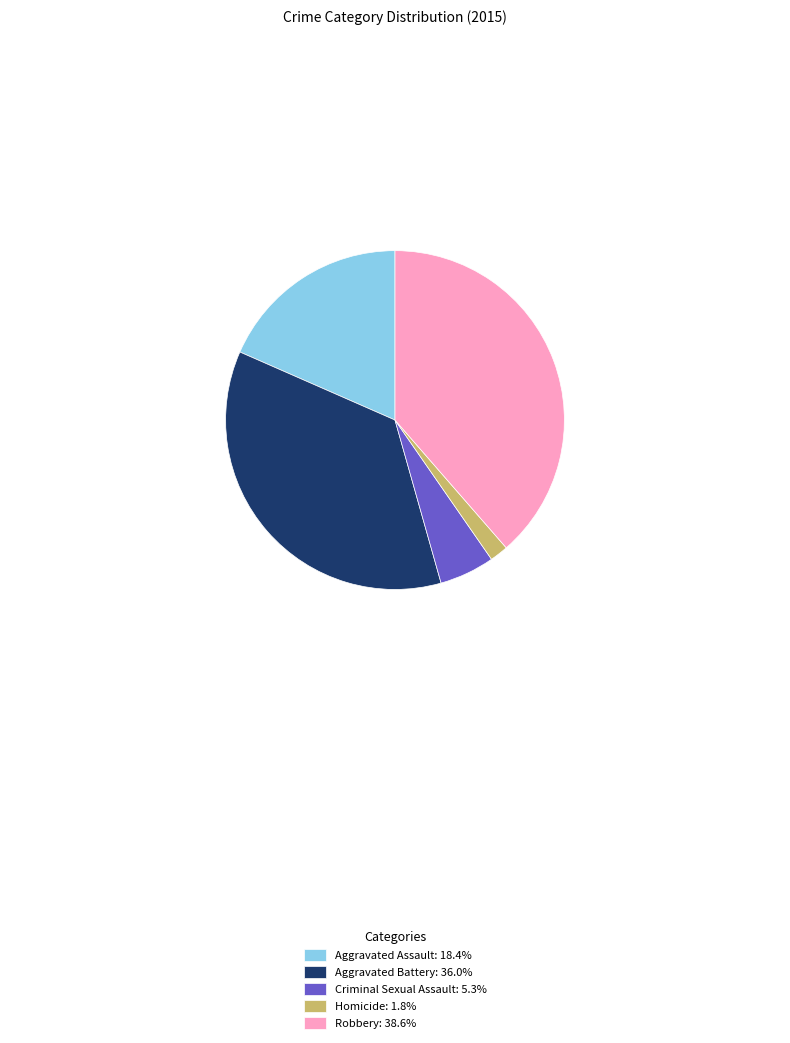

Does Criminal Sexual Assault represent more than half of the total?

No